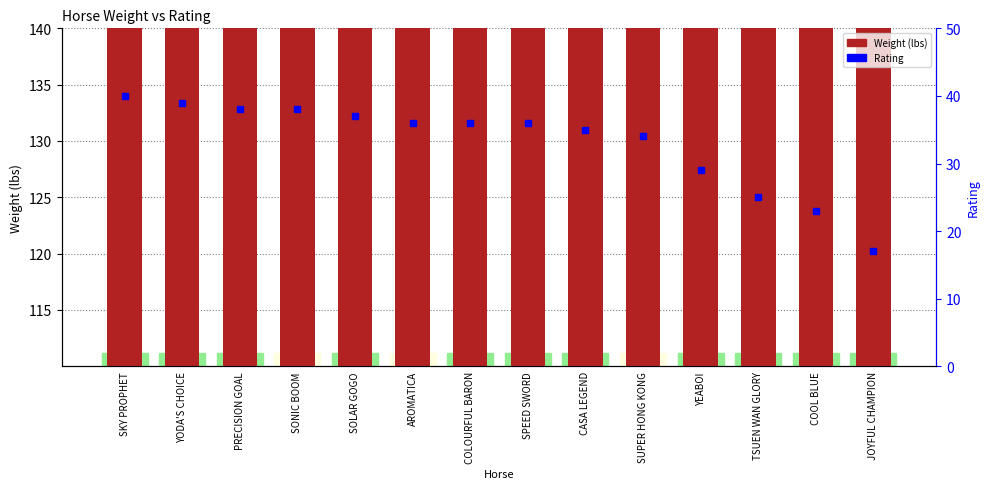

List the series in order of their overall mean, highest first.

Weight (lbs), Rating